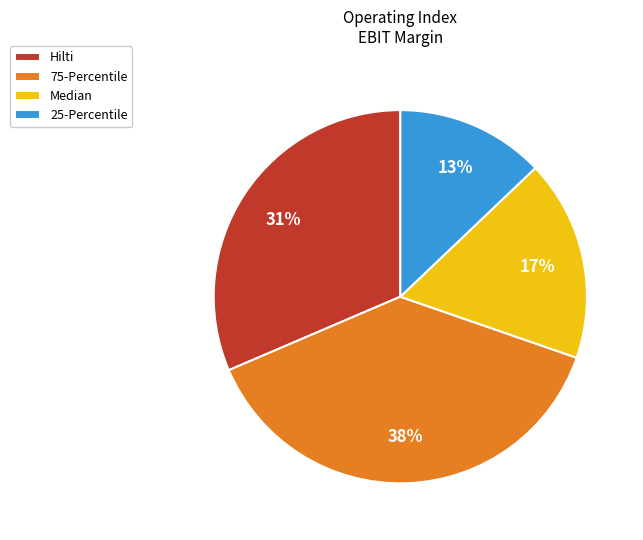

Does any single category account for the majority?

No